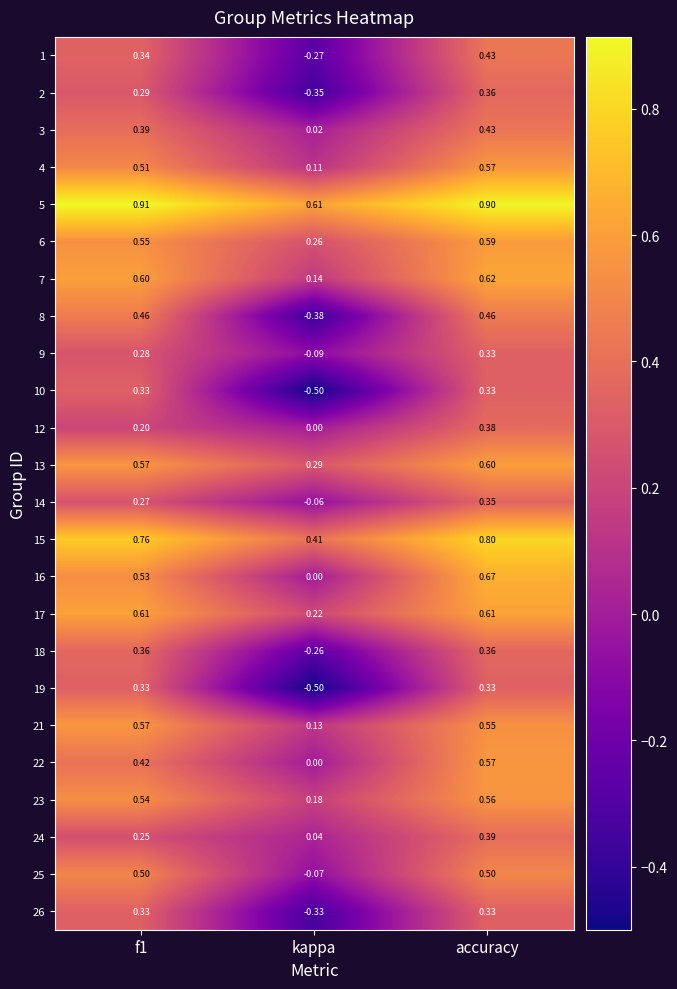

Where is 12 nearest to the value 0?

kappa